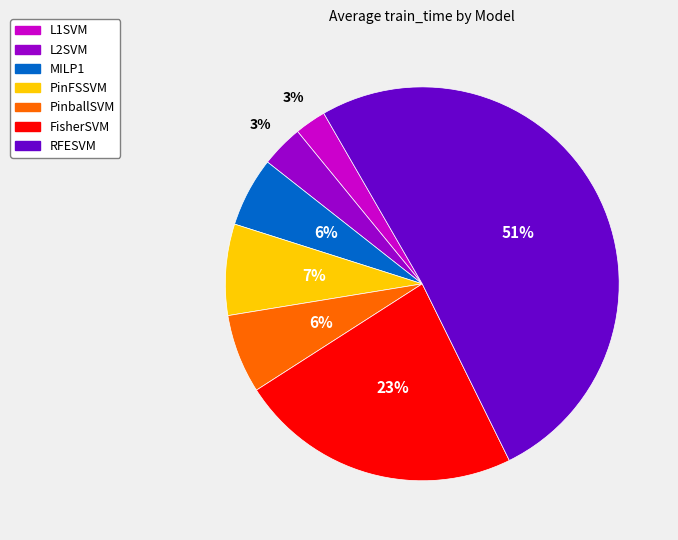

Which category has the biggest portion of the pie?

RFESVM